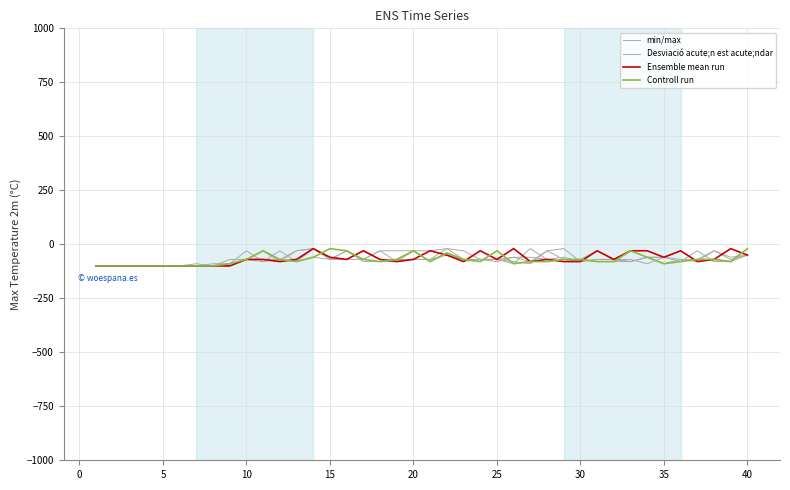

True or false: min/max has a value of -29 at 28.

False